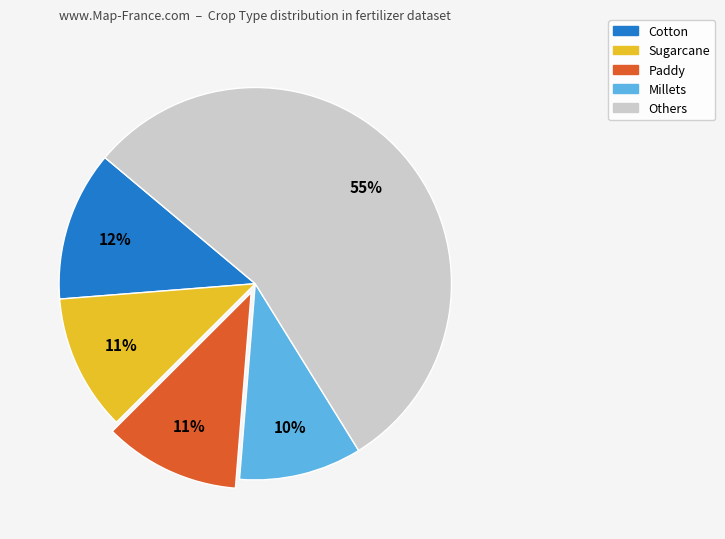

To the nearest percent, what is the average slice percentage?

20%